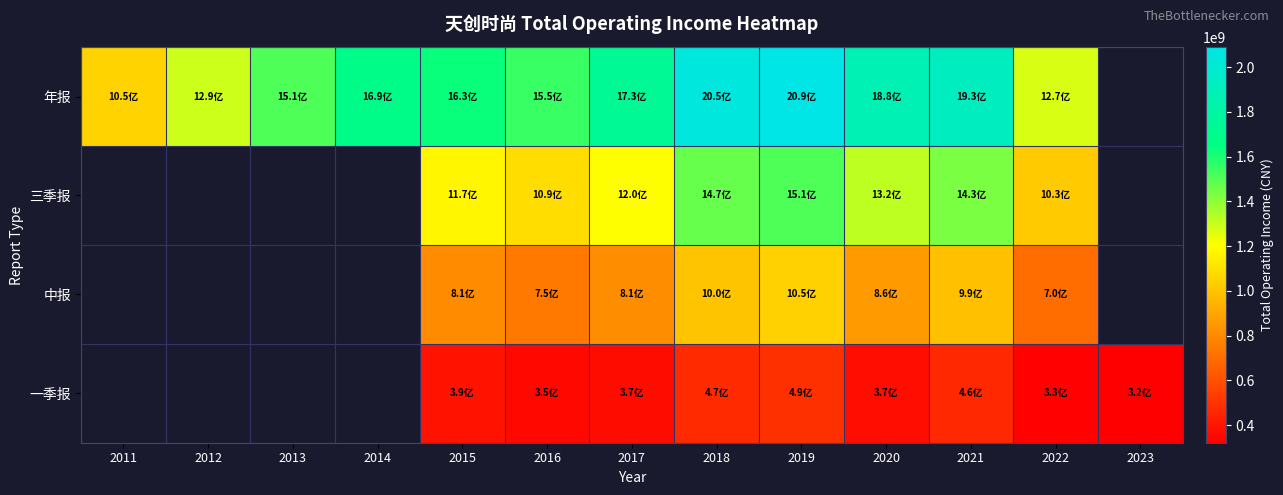

Is the value of 一季报 at 2015 greater than the value of 年报 at 2012?

No